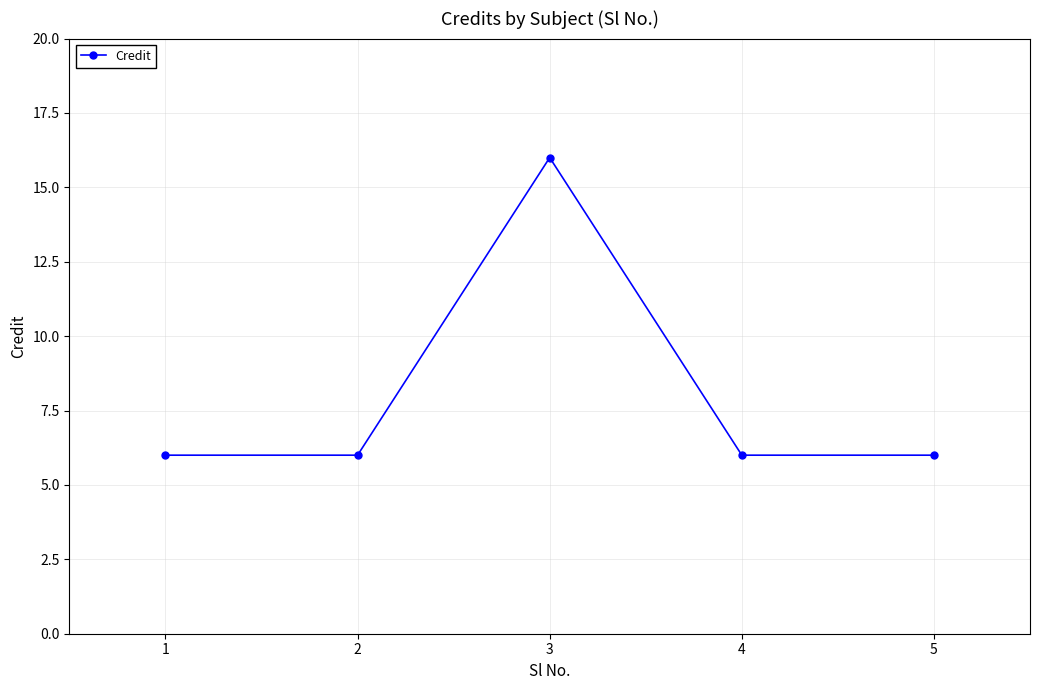

What is the average value?

8